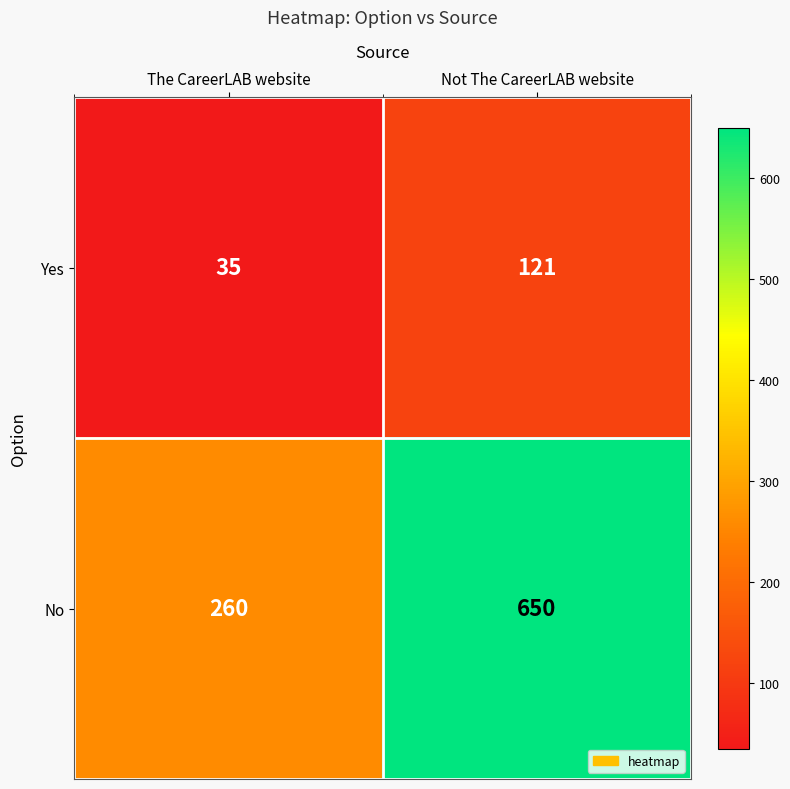

Count the number of categories in the chart.

2